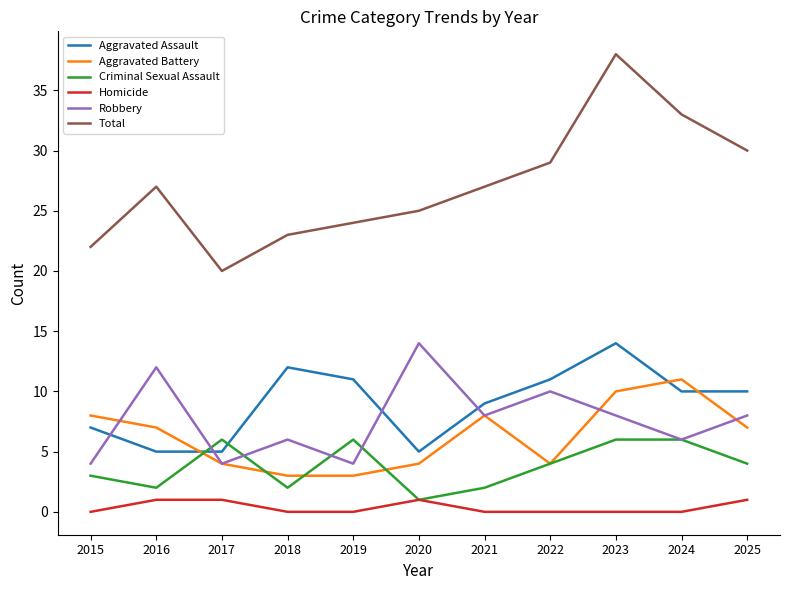

True or false: Robbery and Total intersect in this chart.

False